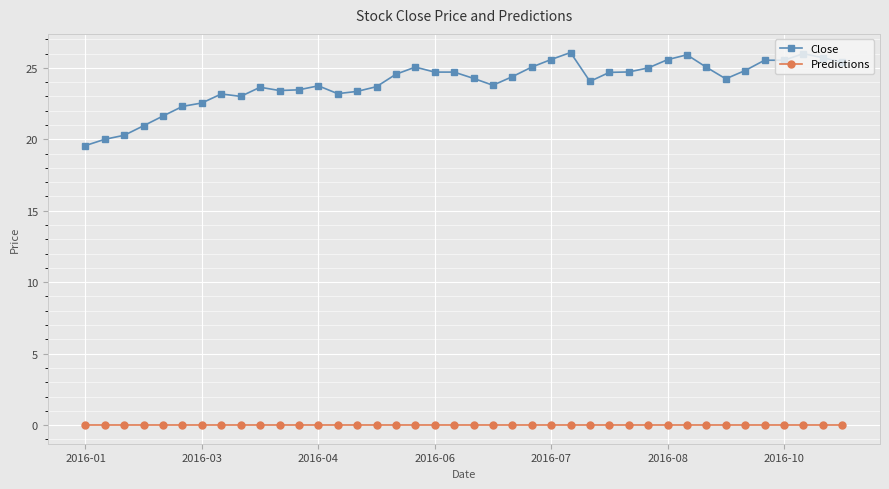

What is the maximum value for Close?

26.1